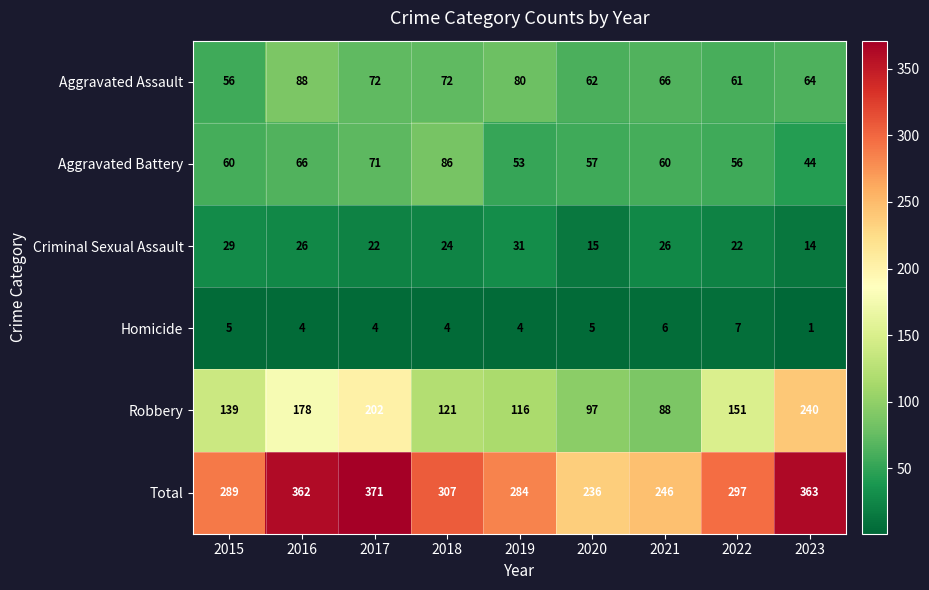

What is the sum of the Total values at 2021 and 2019?

530